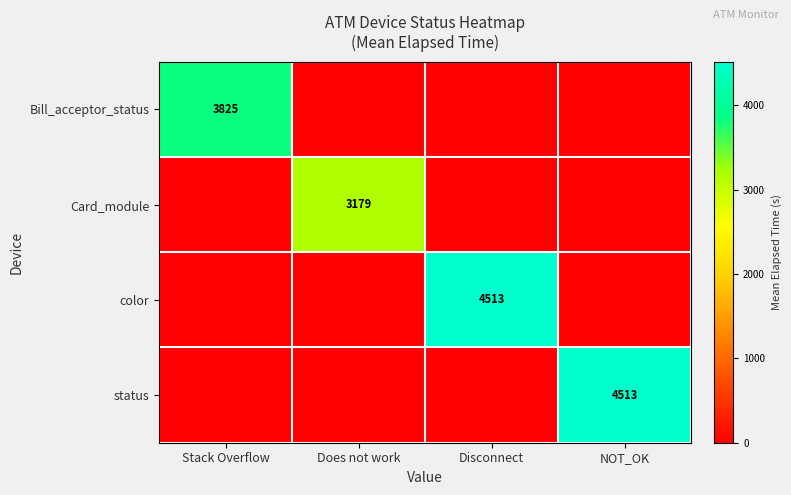

Is it true that color equals 4513 at Disconnect?

True